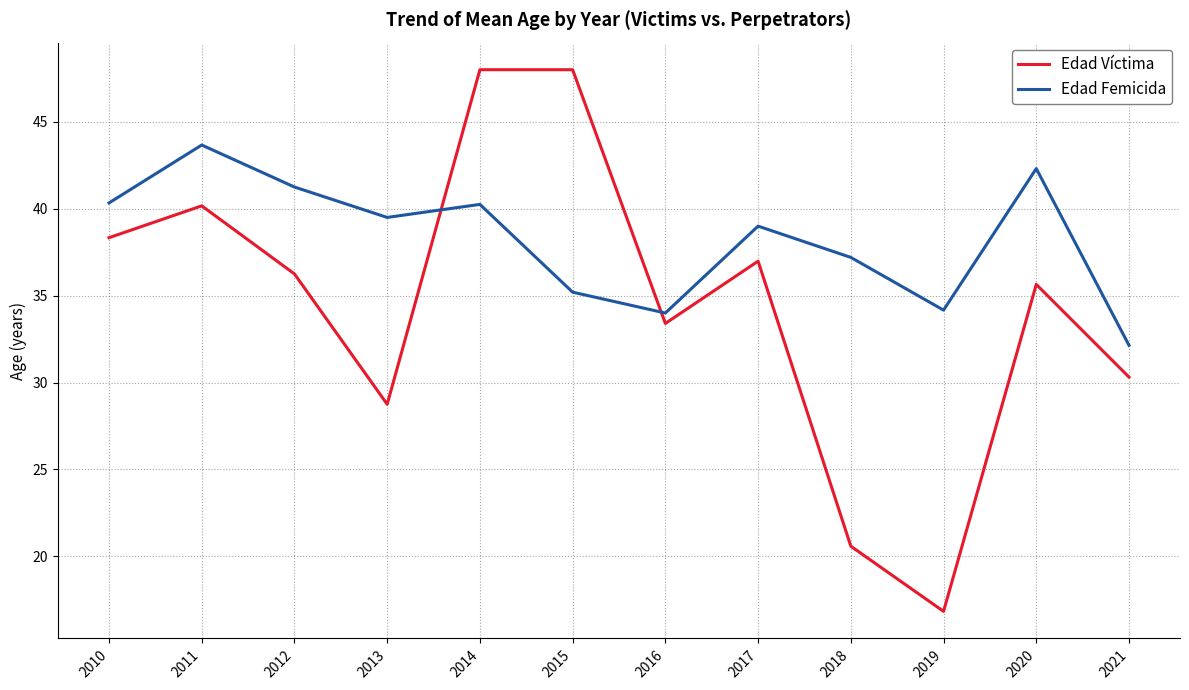

What value does the Edad Víctima series have at 2015?

48.0